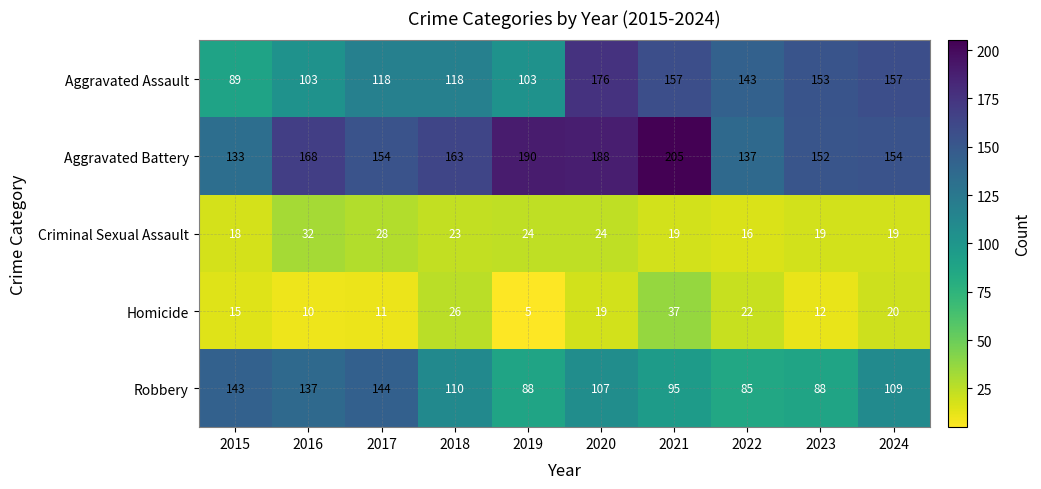

Which series changed the most between 2023 and 2024?

Robbery